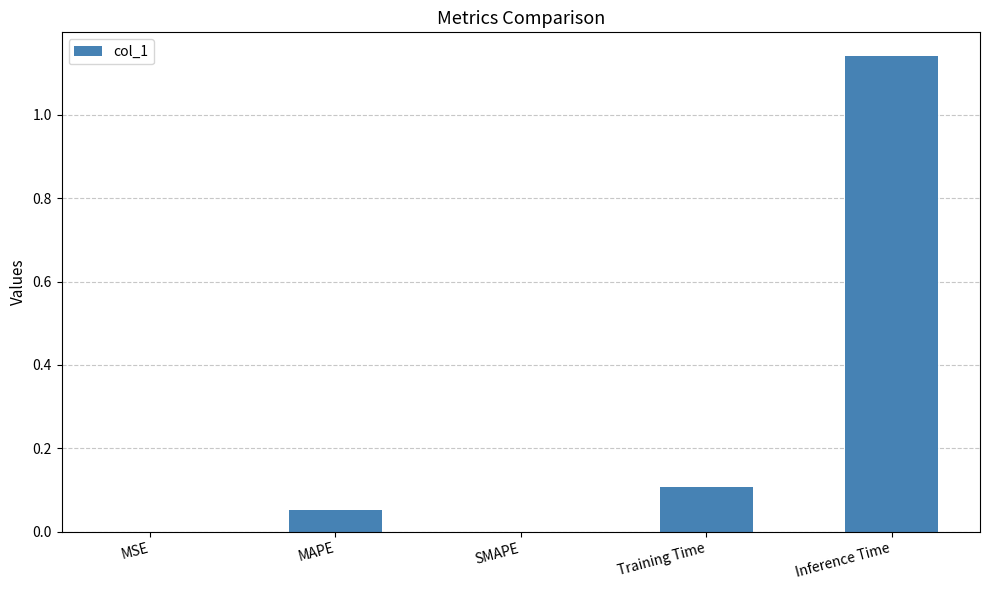

At which category does the chart reach its peak across all series?

Inference Time